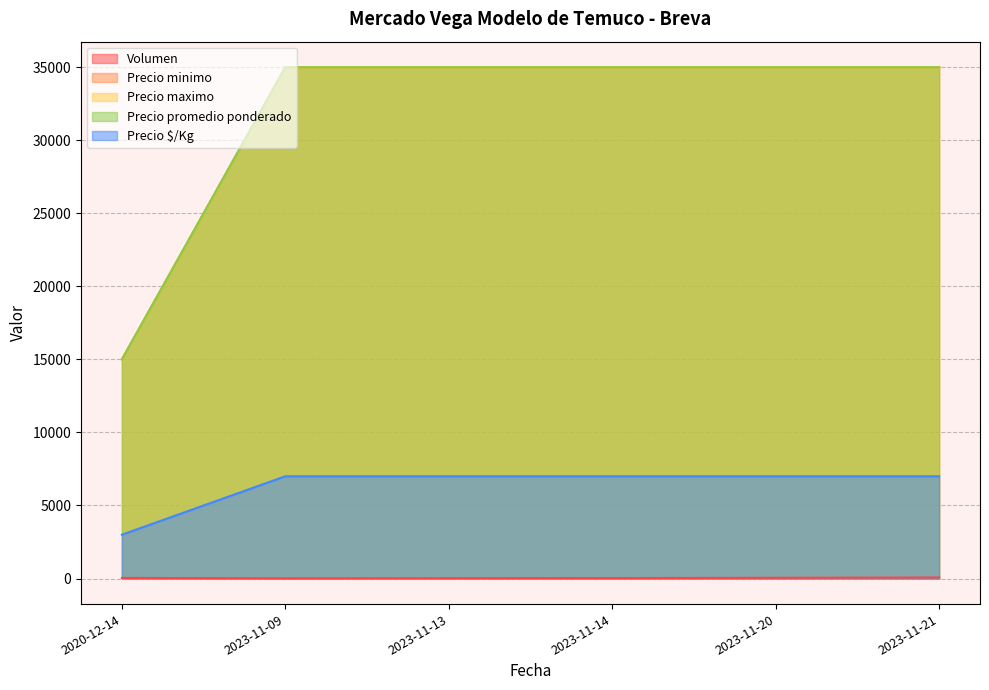

What is the sum of the Precio minimo values at 2023-11-14 and 2020-12-14?

50000